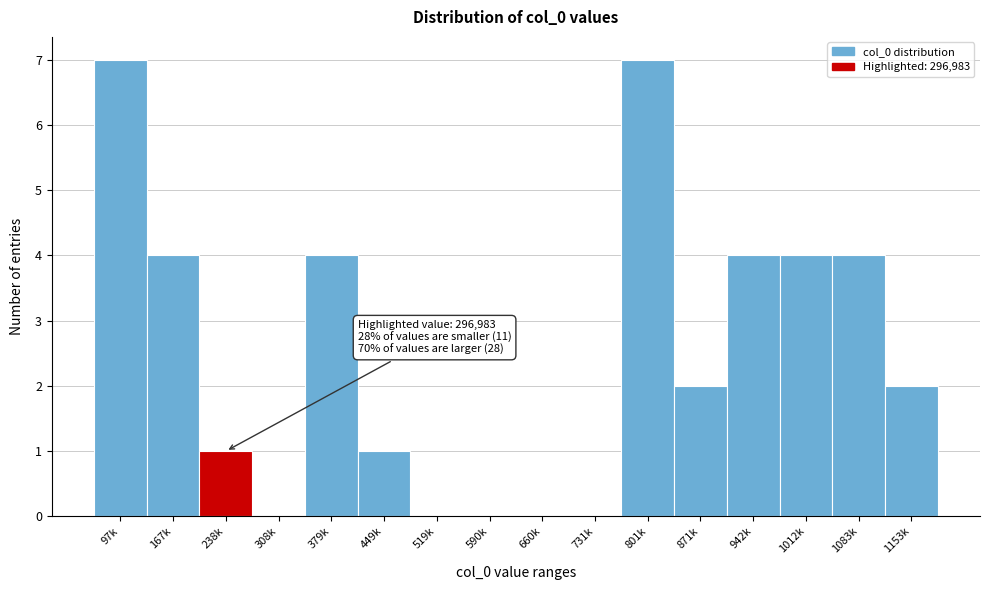

Reading left to right, extract all data points from this chart.

97k=7	167k=4	238k=1	308k=0	379k=4	449k=1	519k=0	590k=0	660k=0	731k=0	801k=7	871k=2	942k=4	1012k=4	1083k=4	1153k=2